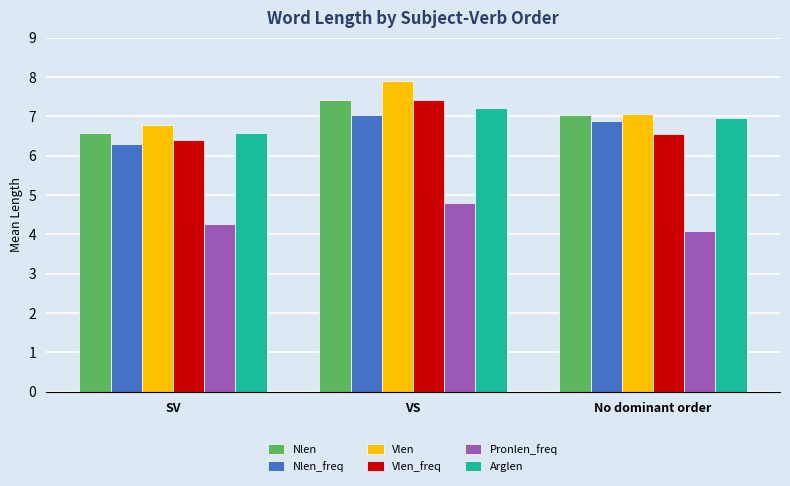

What is the sum of the Vlen values at No dominant order and VS?

15.0